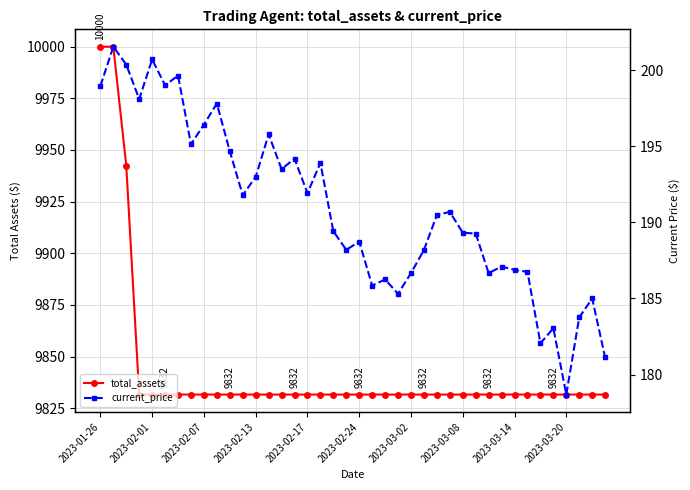

Between 16 and 14, which is larger?

16